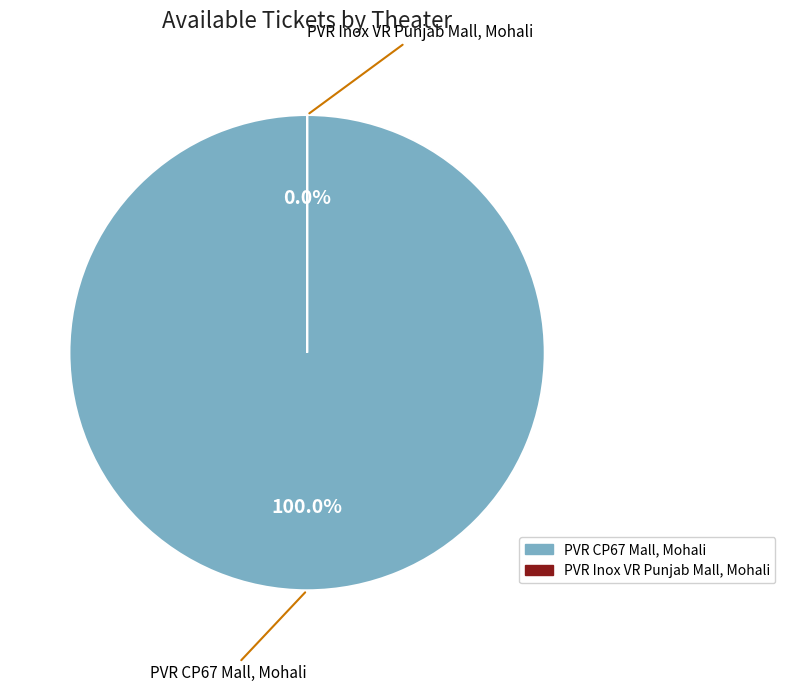

How many slices are in this pie chart?

2